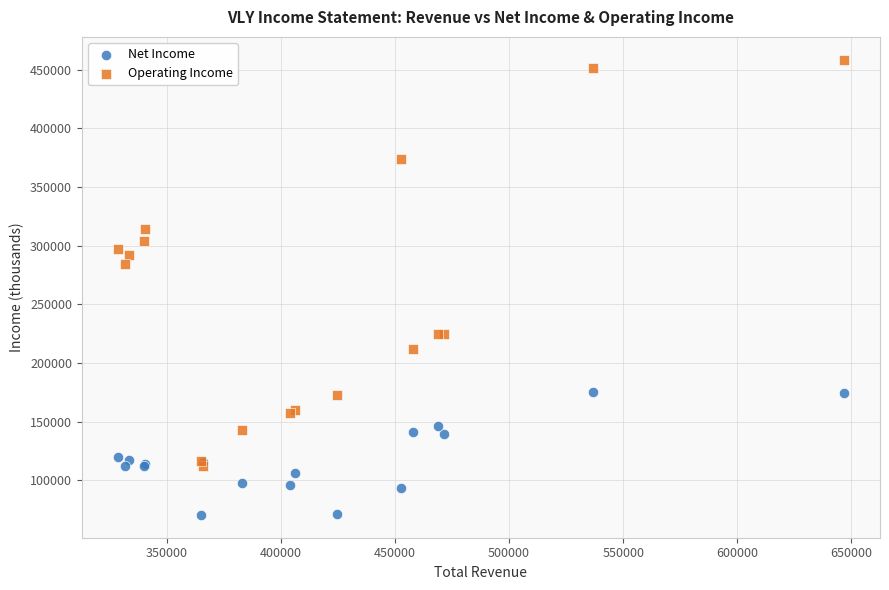

Across all series, what Y value is closest to 264500?

284000